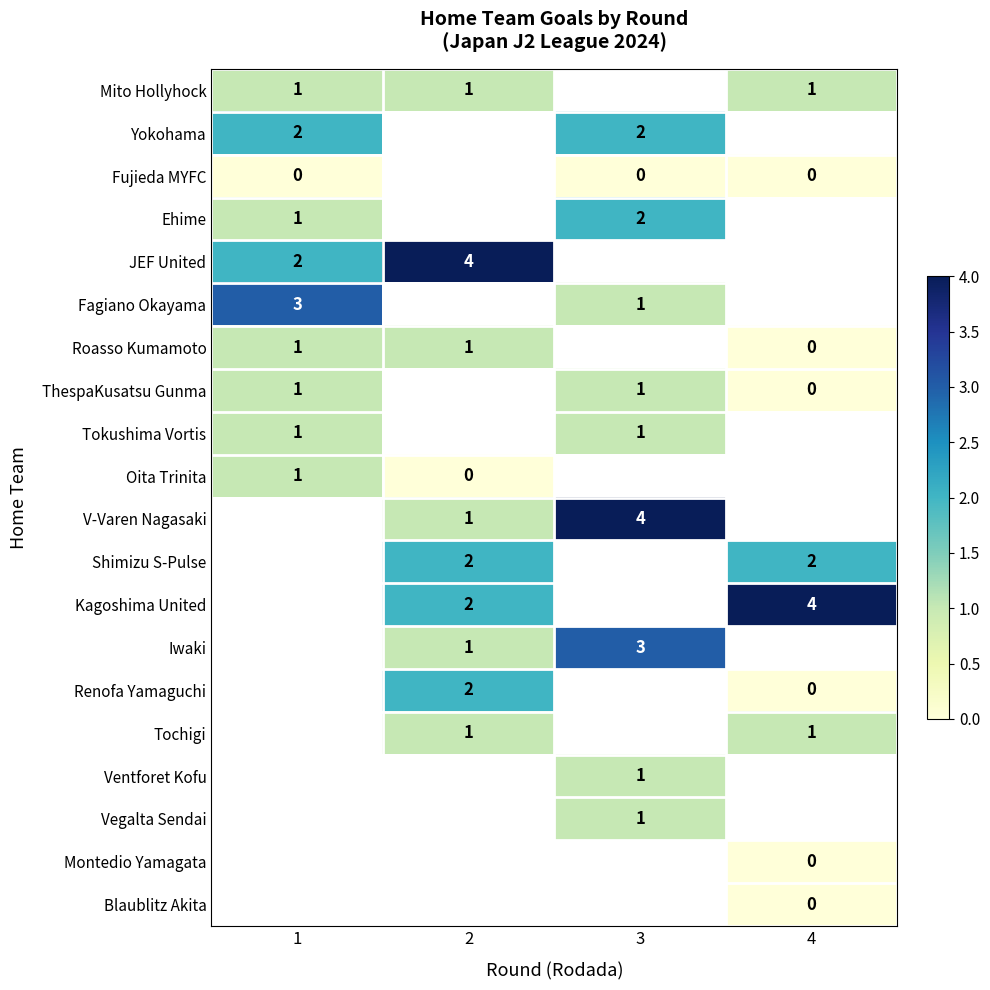

True or false: ThespaKusatsu Gunma has a value of 1 at 3.

True